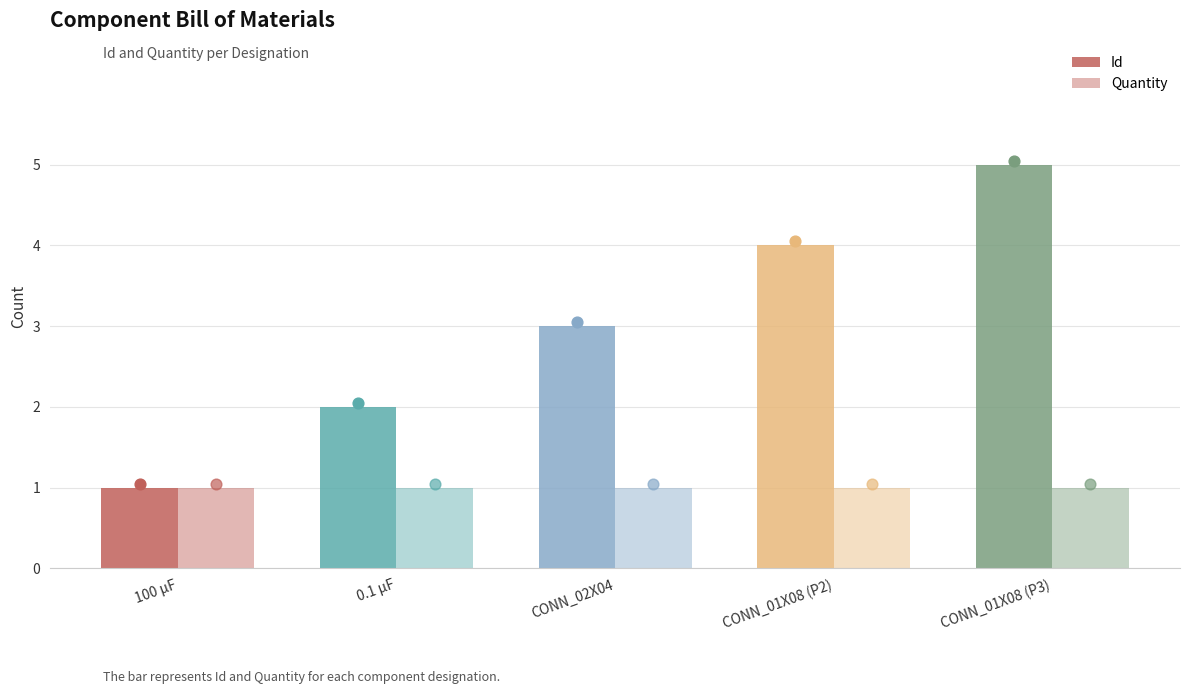

Is the value of Quantity at CONN_02X04 greater than the value of Id at 0.1 µF?

No